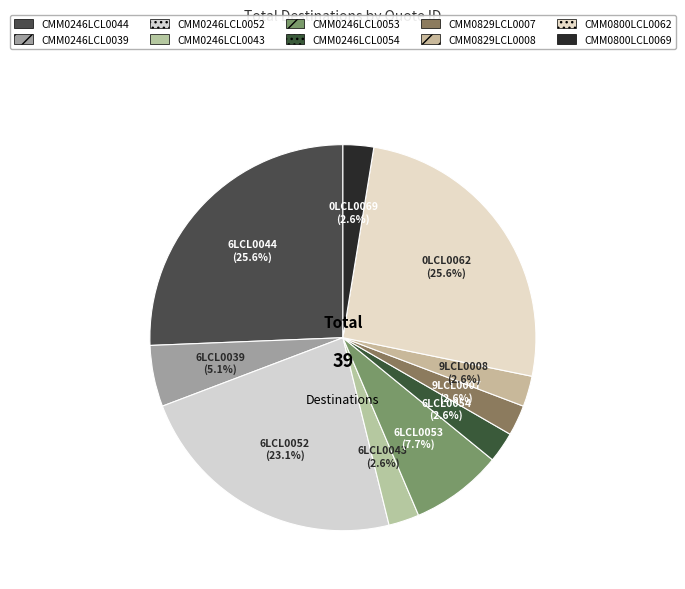

How many slices are in this pie chart?

10